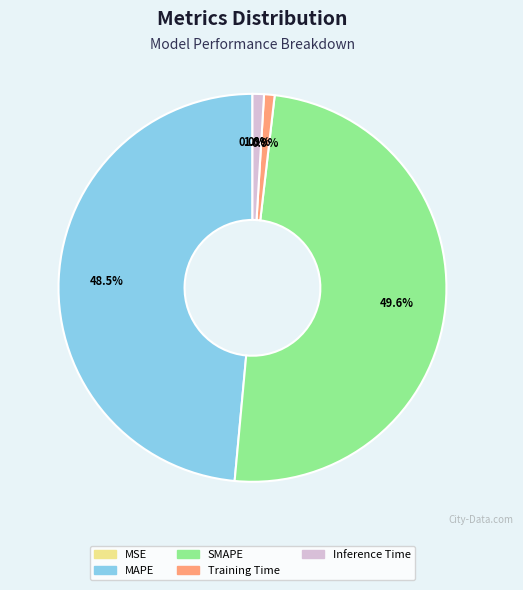

Which has a higher value, MAPE or Training Time?

MAPE